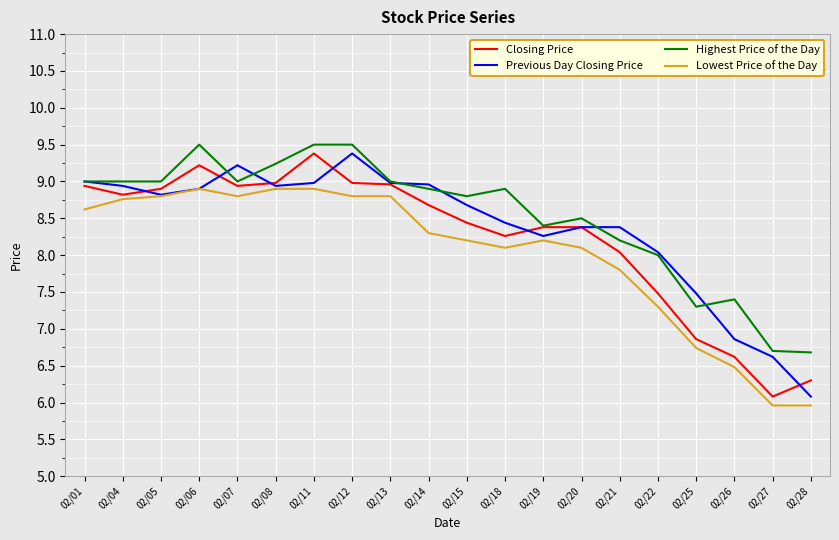

What is the sum of all Lowest Price of the Day values?

160.4